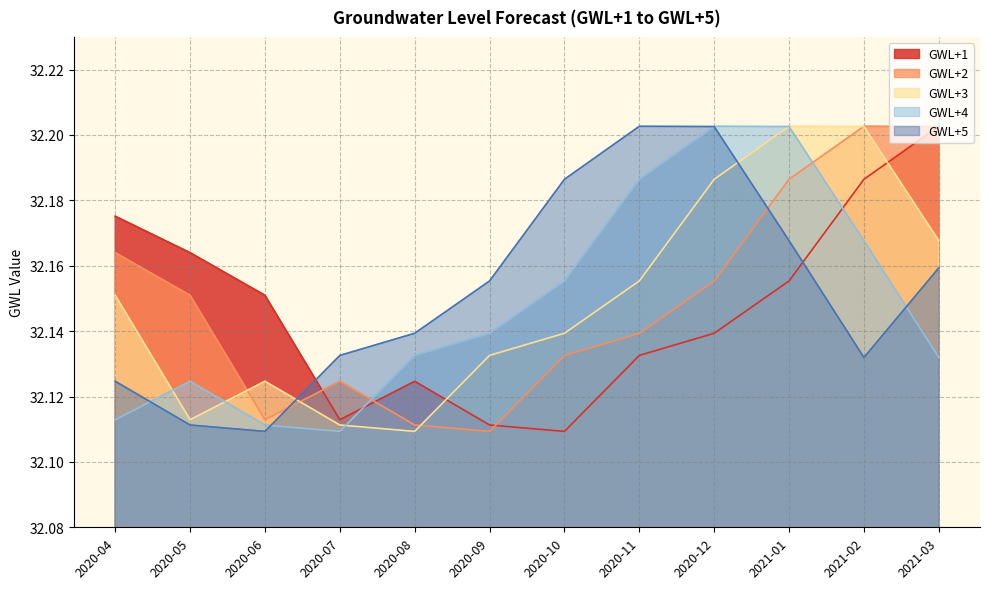

What is the difference between the second highest and second lowest values in the GWL+1 series?

0.1